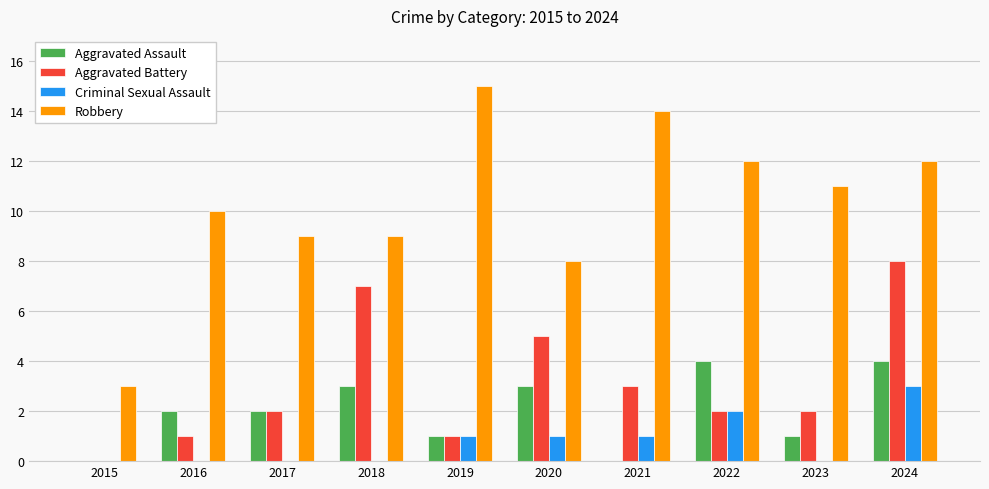

Is it true that Aggravated Assault equals 1 at 2023?

True